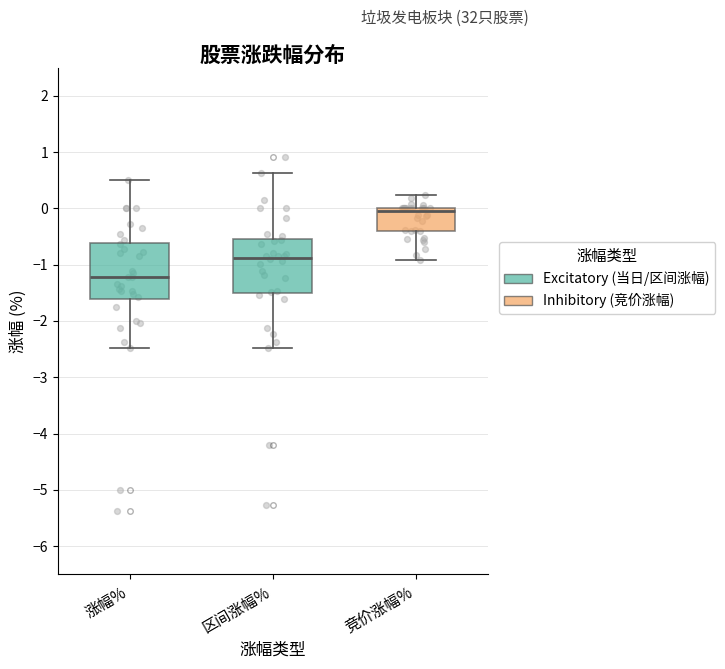

Where does the lower whisker of the box for 竞价涨幅% end on the y-axis? The values are not printed on the chart, so give them approximately, as read against the axis.

-0.9